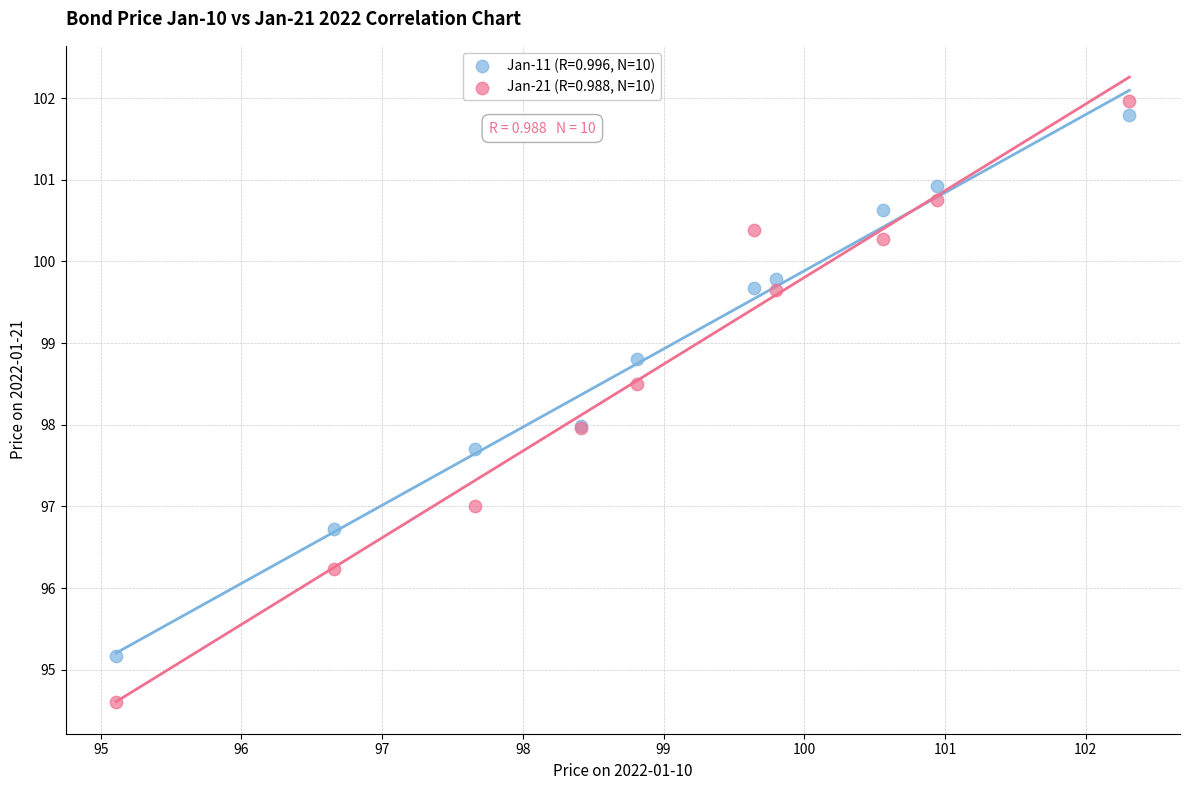

Which series has the widest spread of Y values?

Jan-21 (R=0.988, N=10)